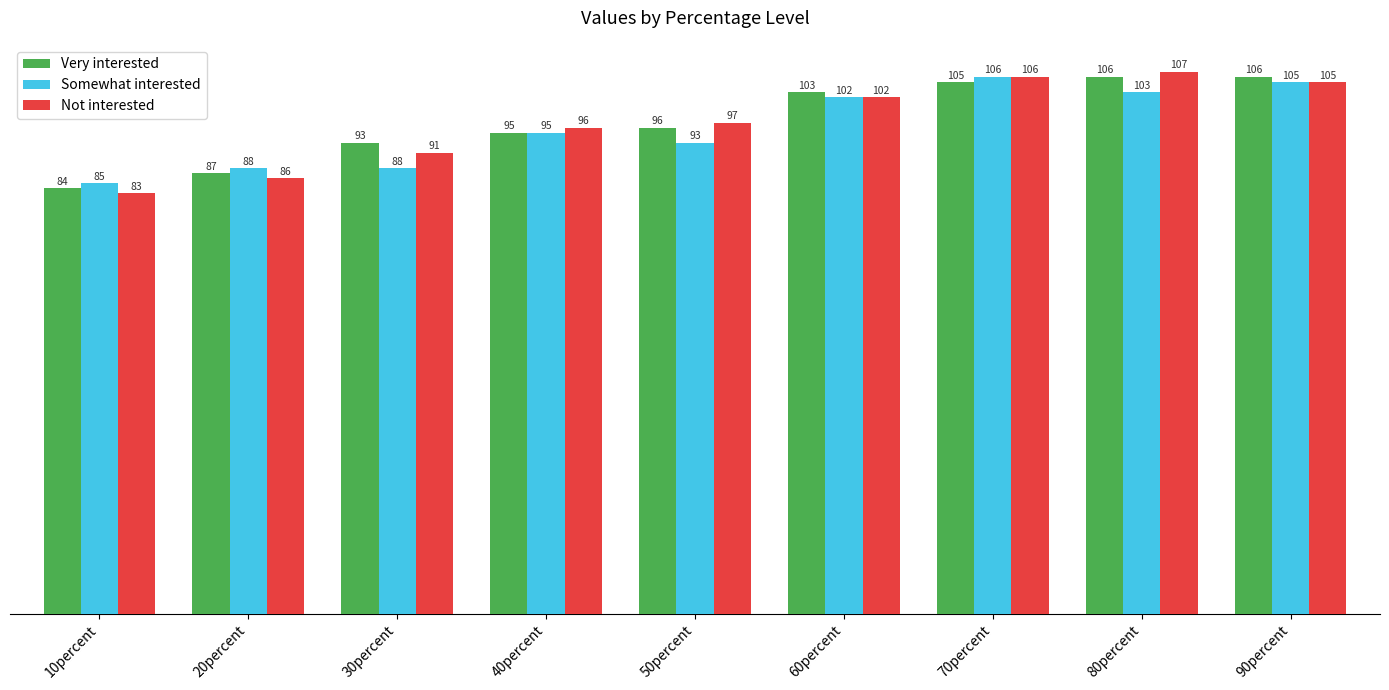

What is the minimum value for Not interested?

83